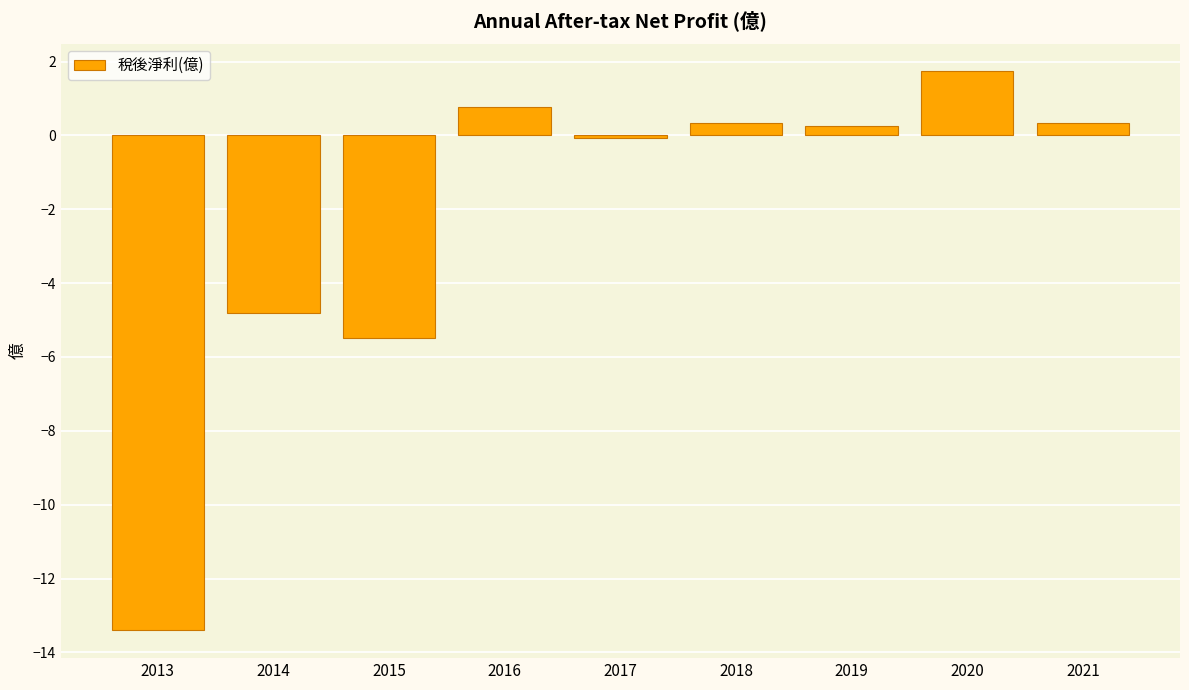

The value at 2013 is -20.8. True or false?

False